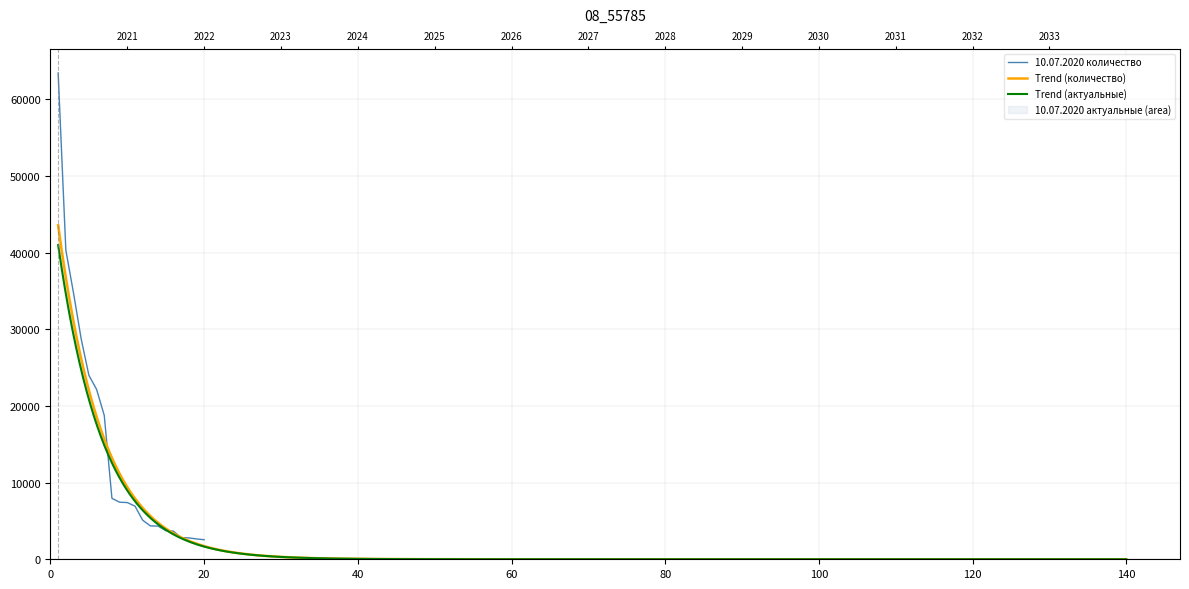

True or false: the data shows 4384 at 18.

False